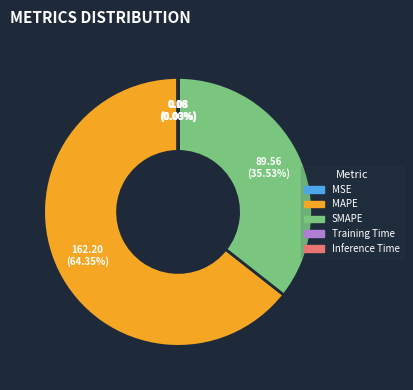

What is the largest slice in the pie chart?

MAPE